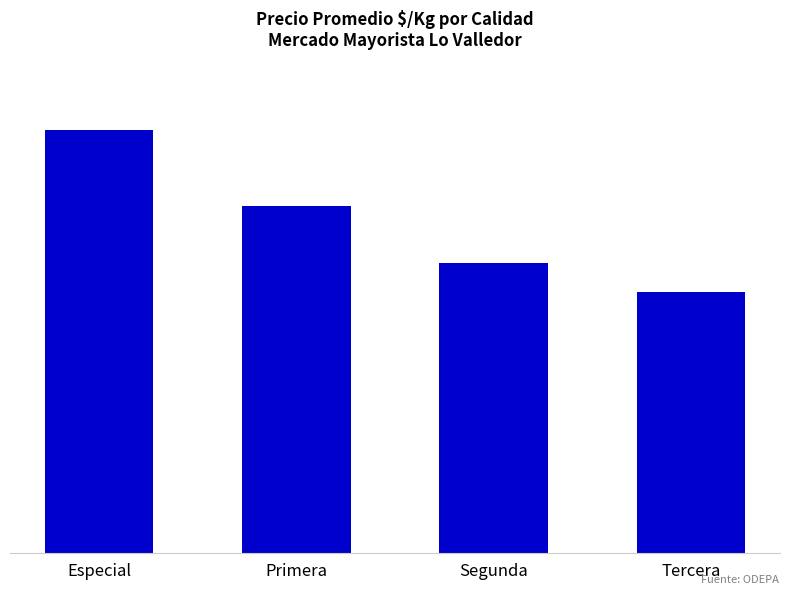

The chart shows a value of 705 at Segunda. True or false?

False